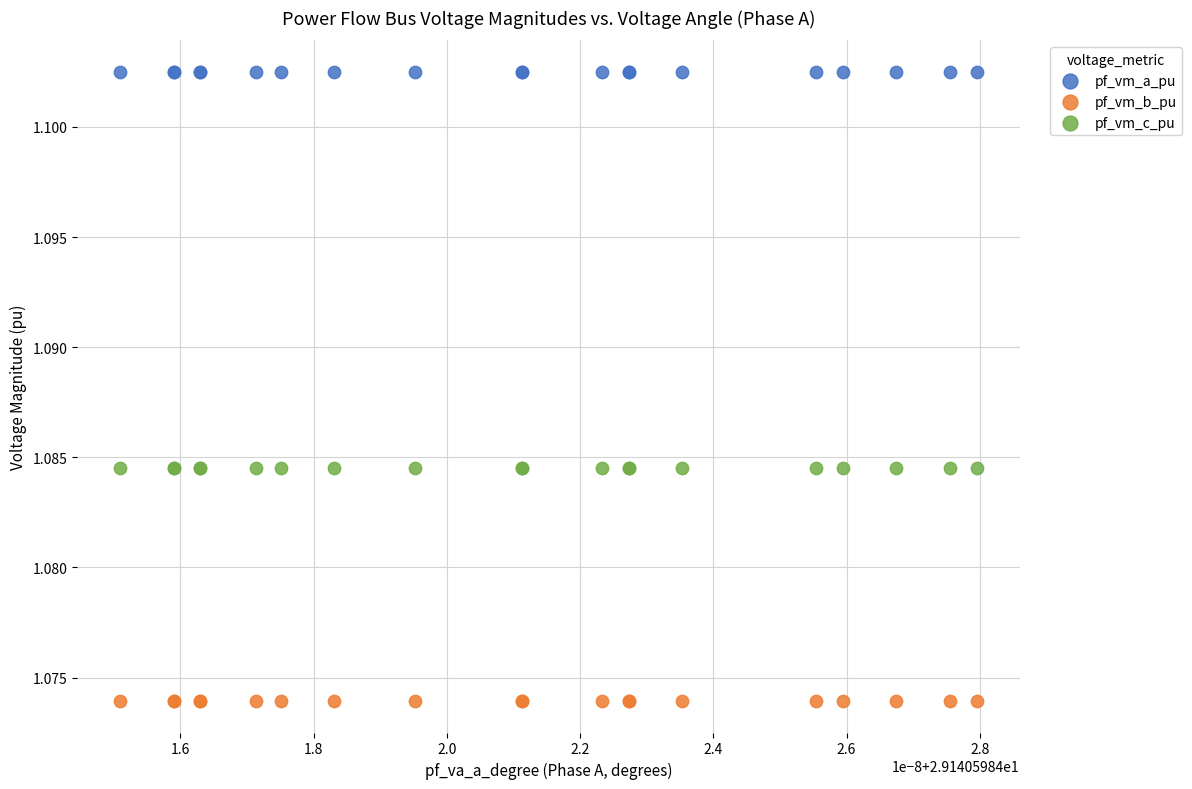

What are all the series names shown in the legend?

pf_vm_a_pu, pf_vm_b_pu, pf_vm_c_pu